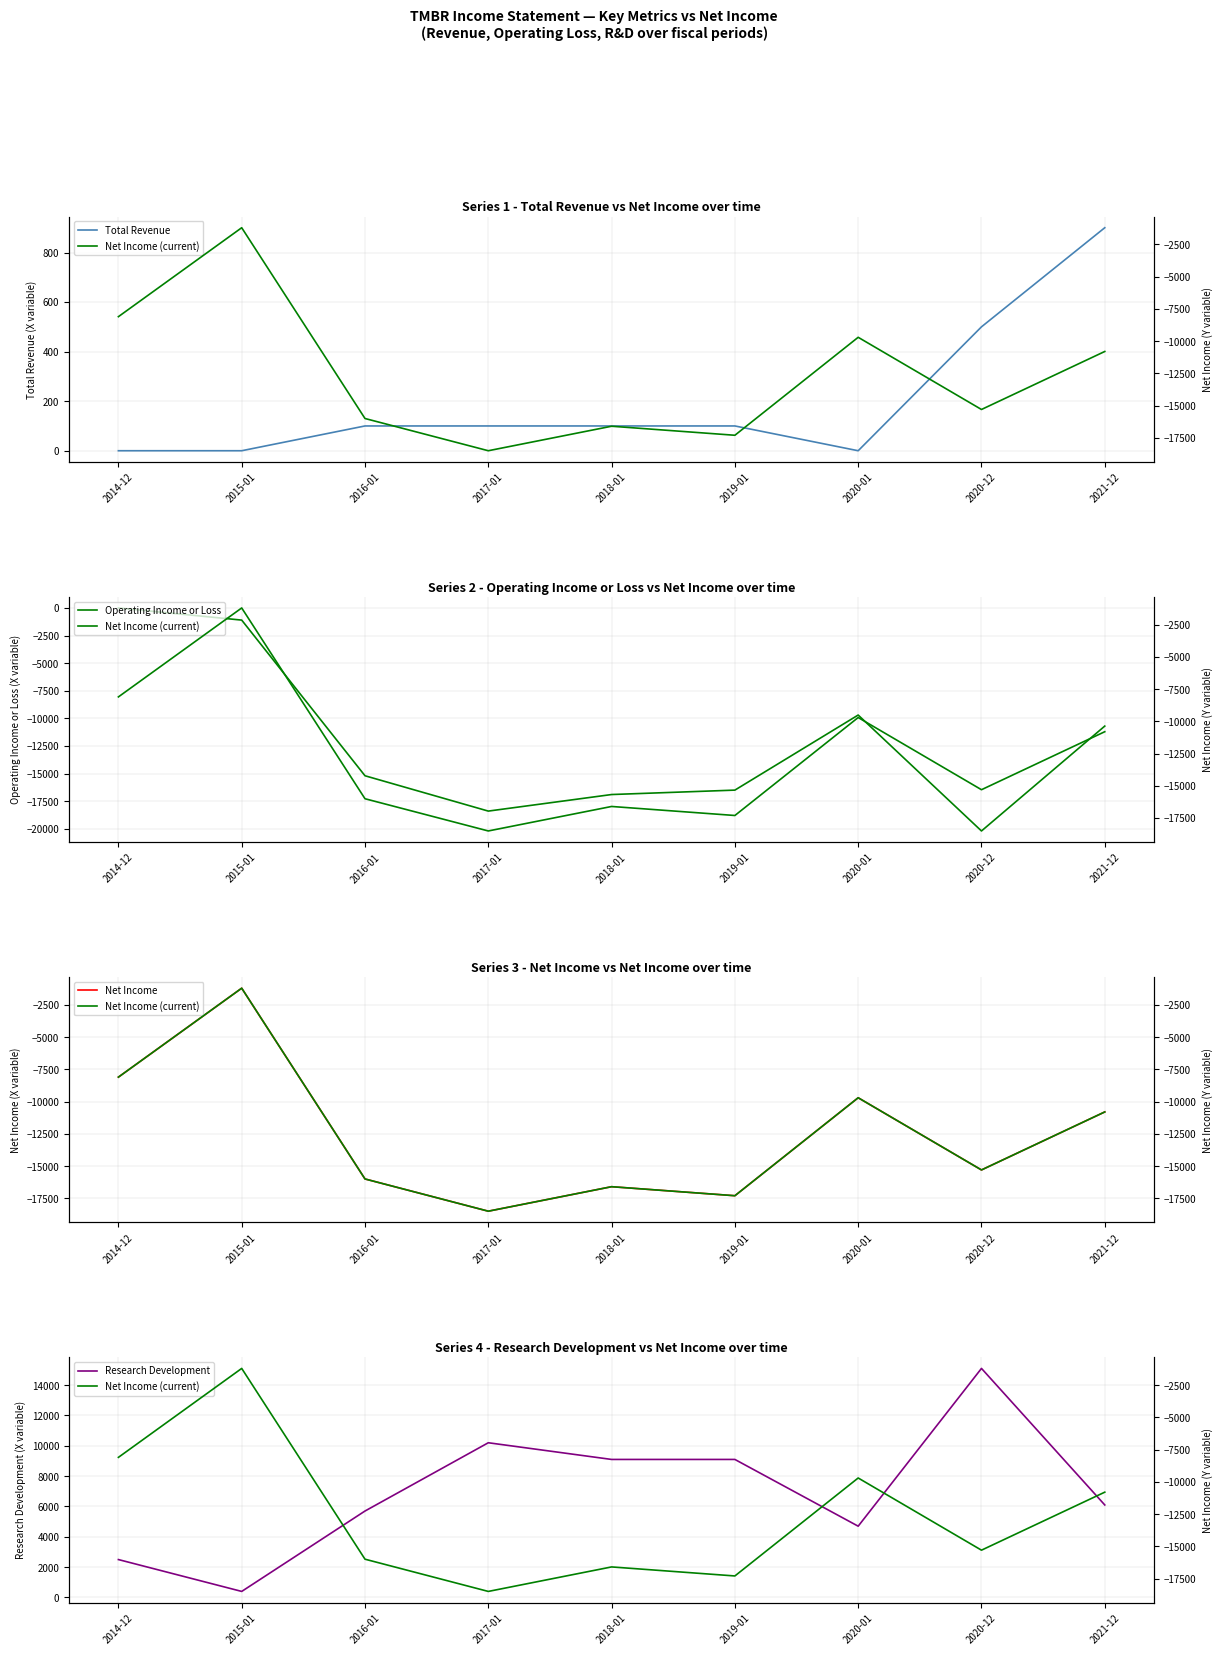

What is the difference between the Research Development values at 2018-01 and 2016-01?

3400